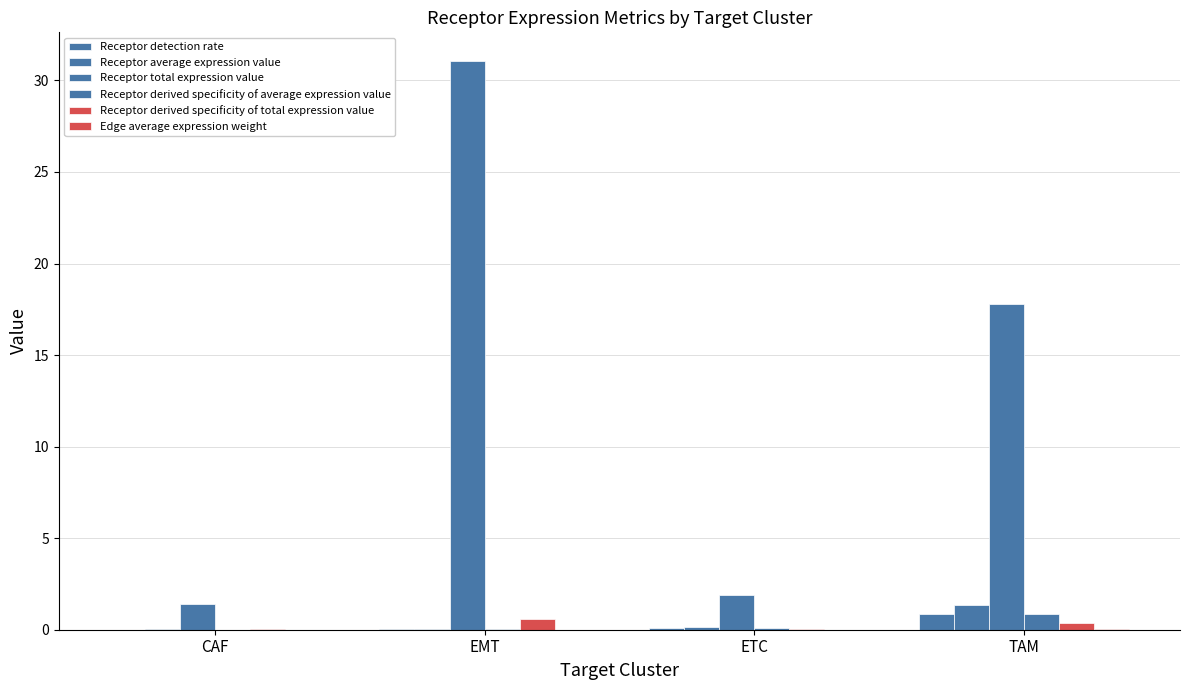

Are the bars horizontal?

No